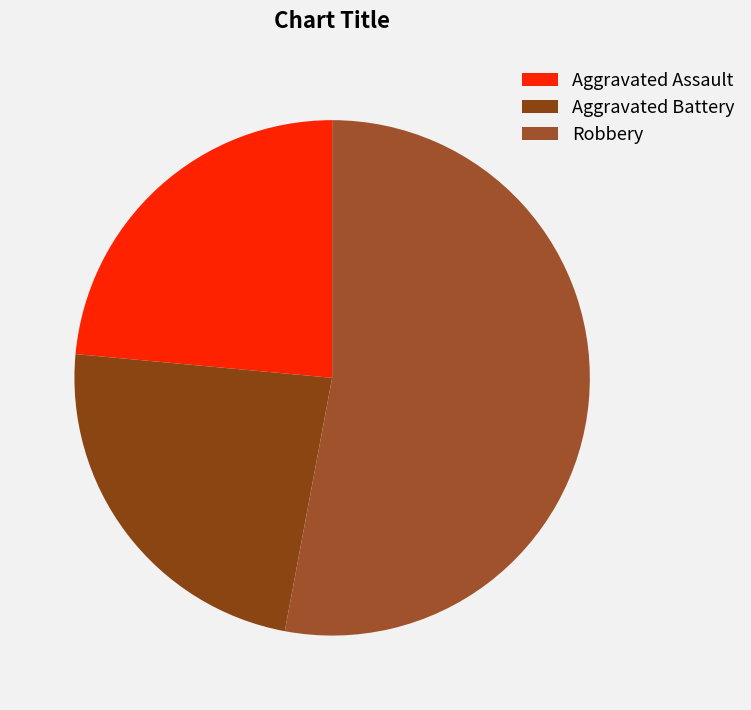

Combined, do Robbery and Aggravated Battery account for over 50%?

Yes